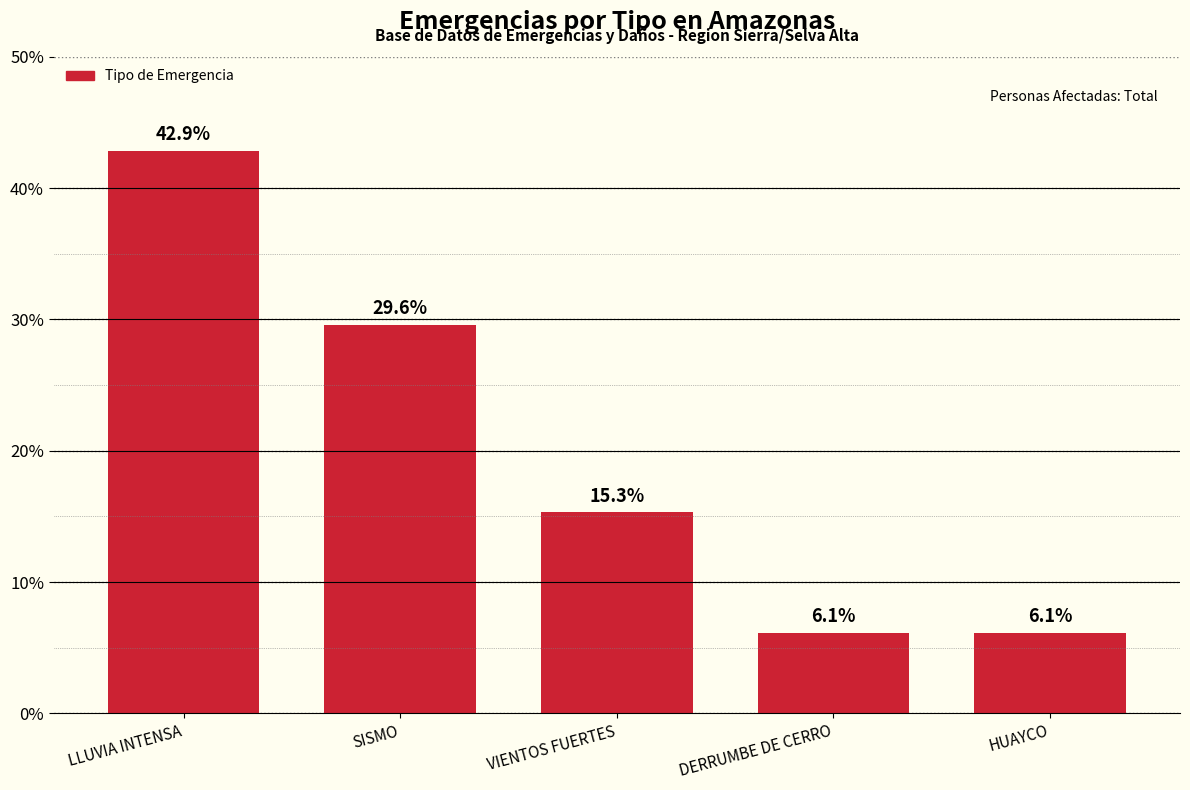

What is the value of the 3rd bar from the left?

15.3